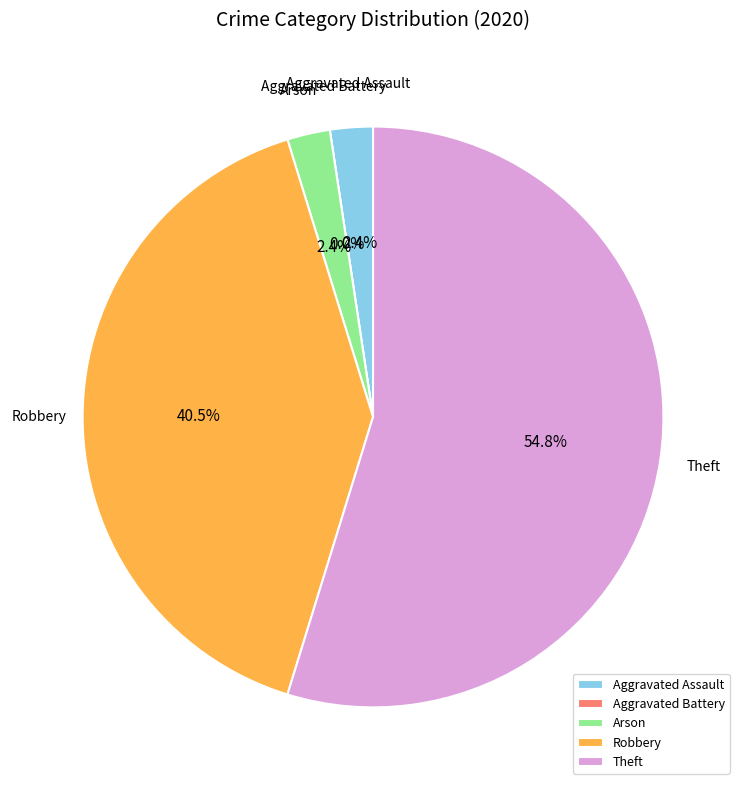

To the nearest percent, what is the combined percentage of Theft and Aggravated Assault?

57%